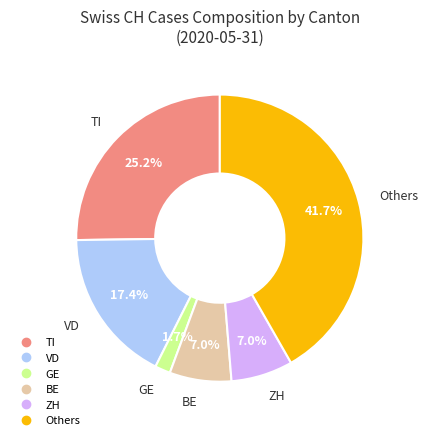

Does any single category account for the majority?

No